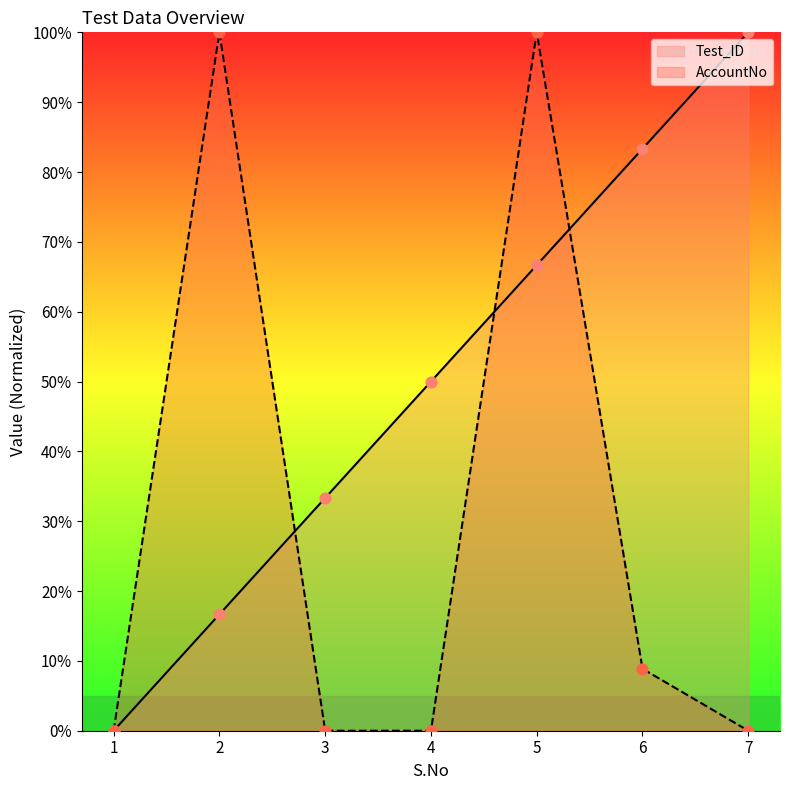

At how many categories does at least one series exceed 6?

6